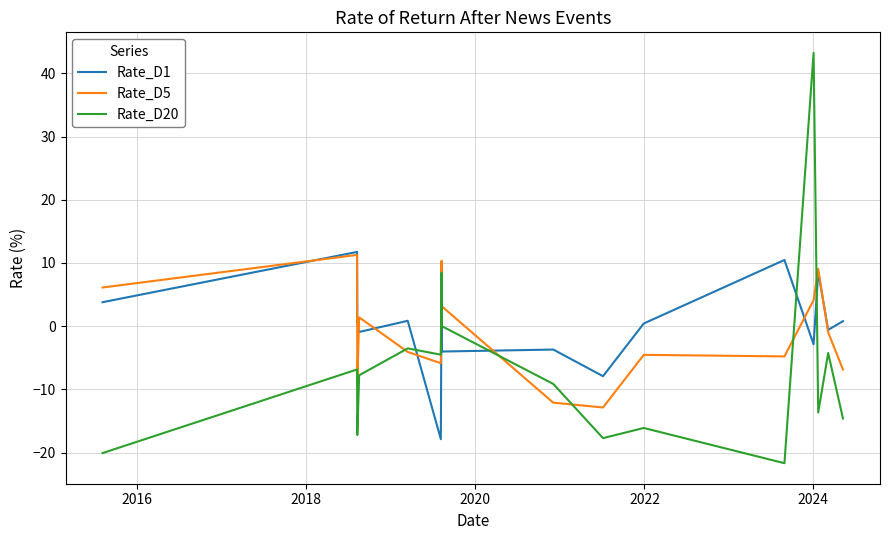

How many lines are shown in the chart?

3